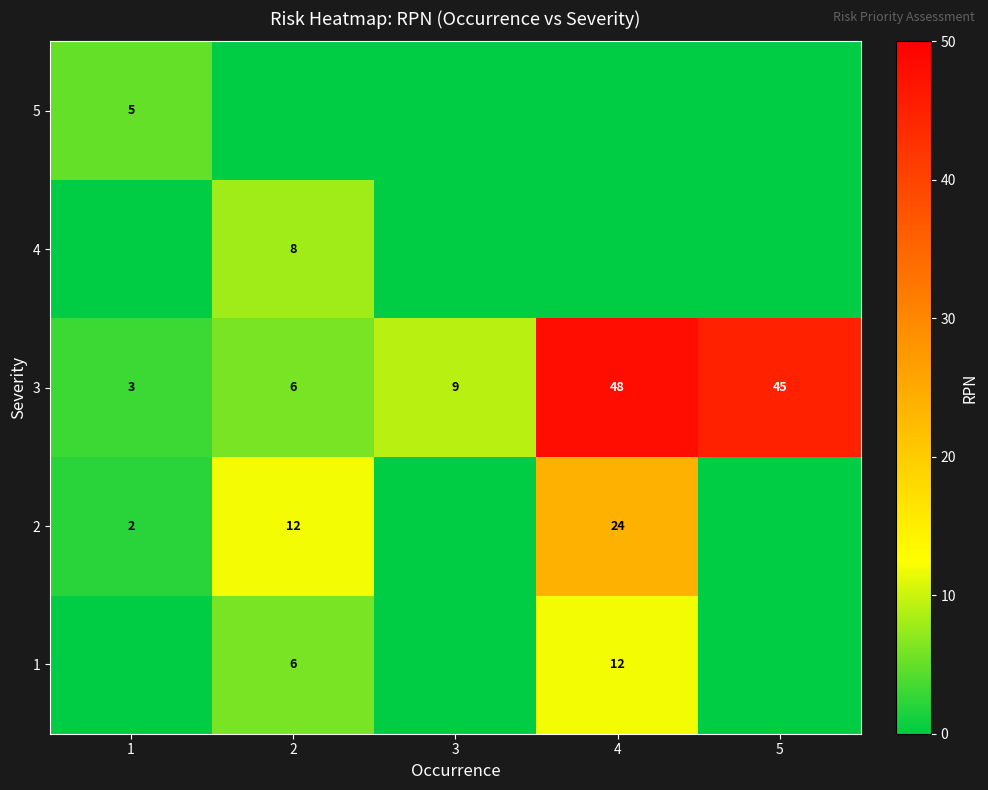

Count the number of categories in the chart.

5